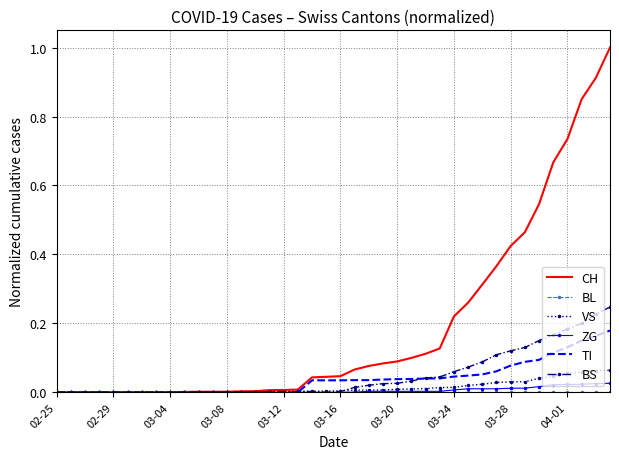

What is the maximum value shown in the chart?

1.0